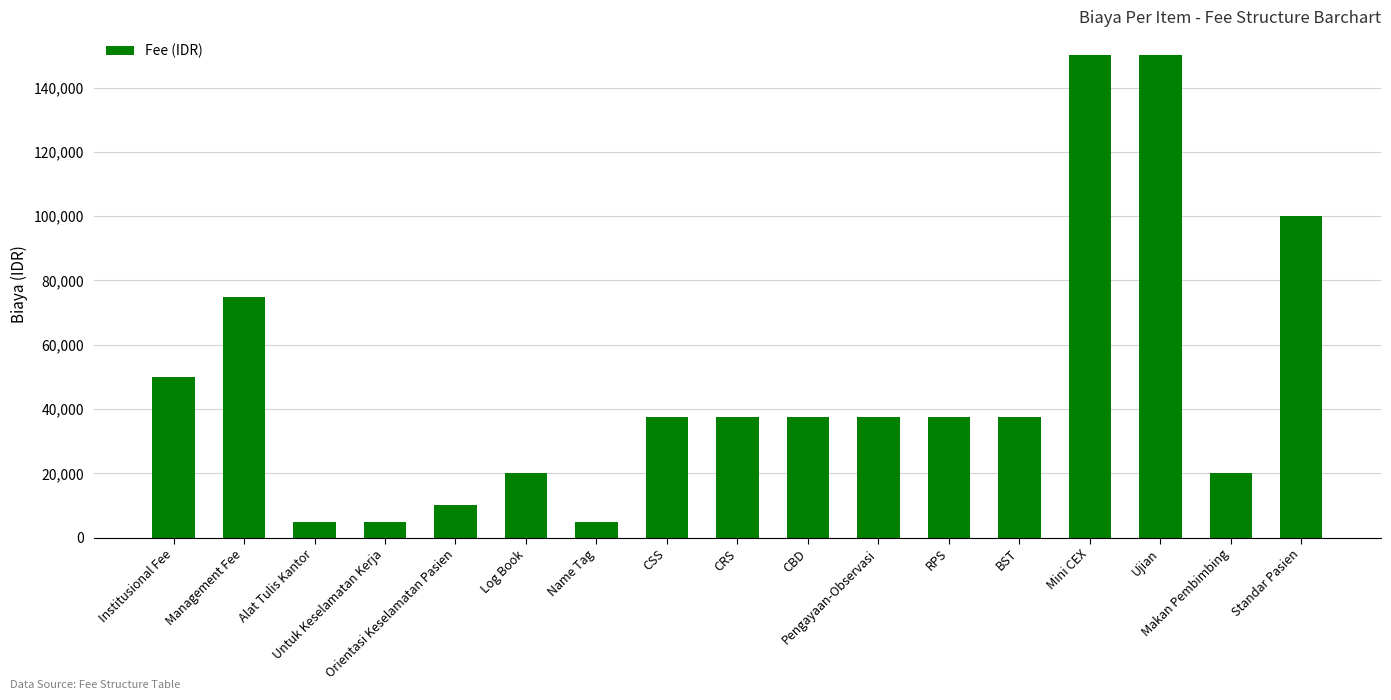

True or false: the data shows 229737 at Mini CEX.

False